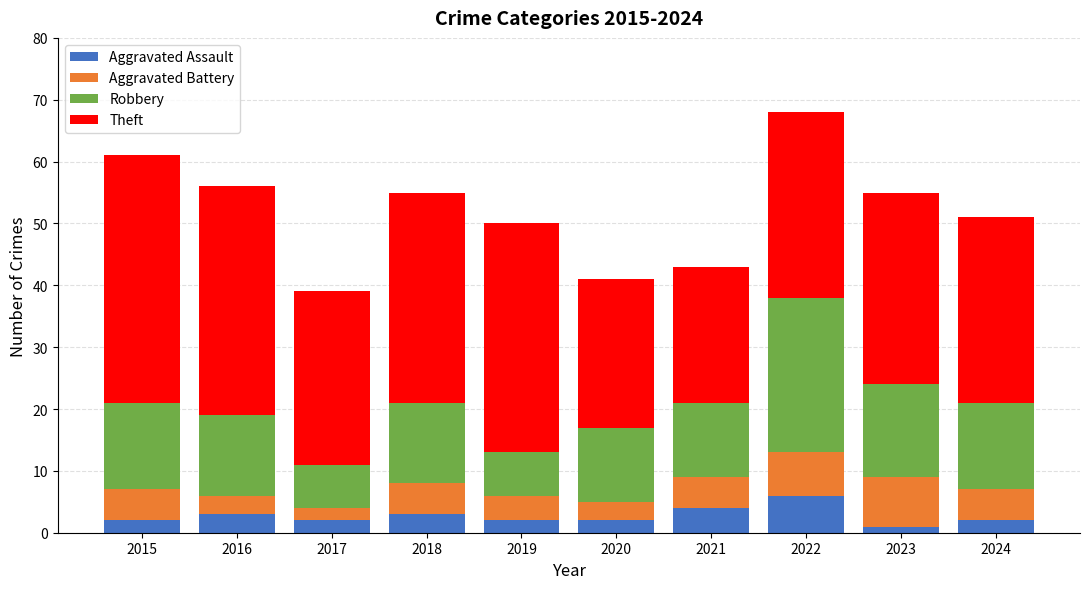

What is the maximum value for Aggravated Assault?

6